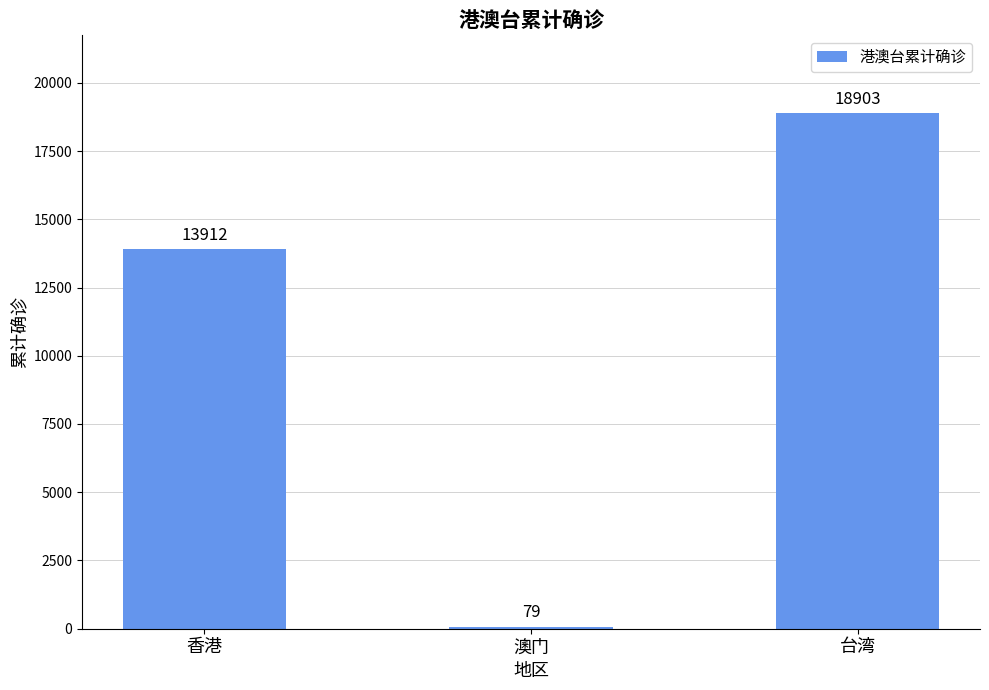

Count the number of categories in the chart.

3